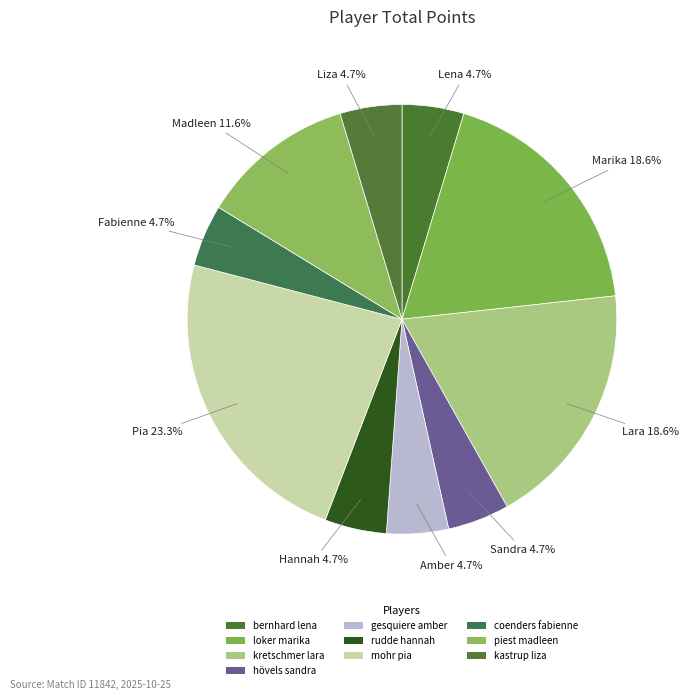

Do loker marika and rudde hannah together represent more than half of the pie?

No